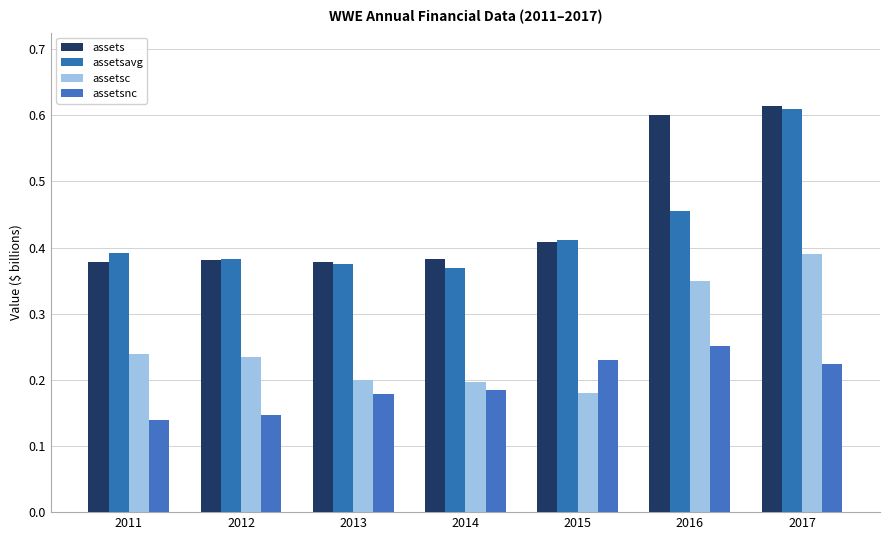

How many data points does each series have?

7